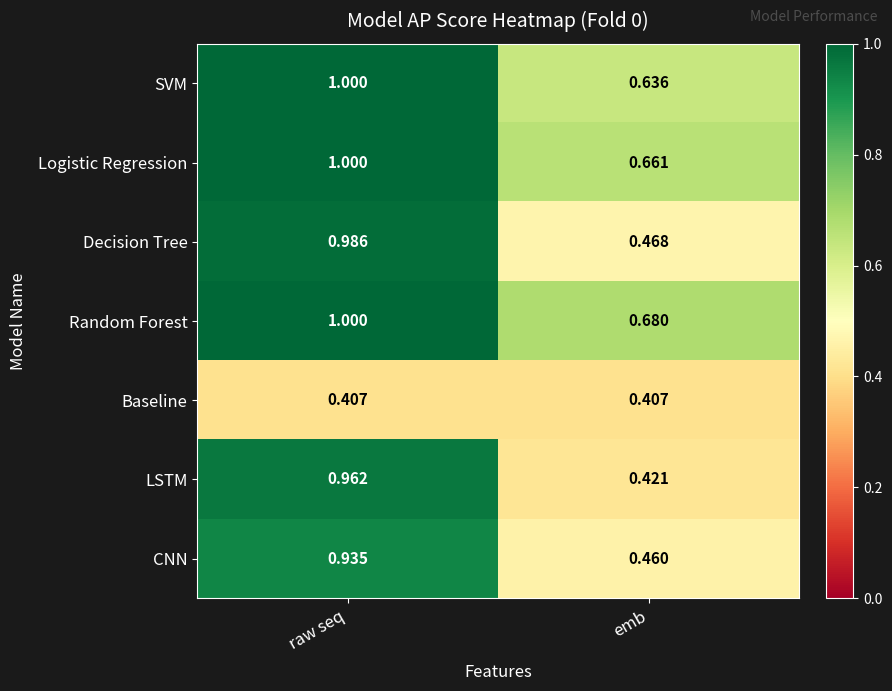

Where is CNN nearest to the value 0?

emb